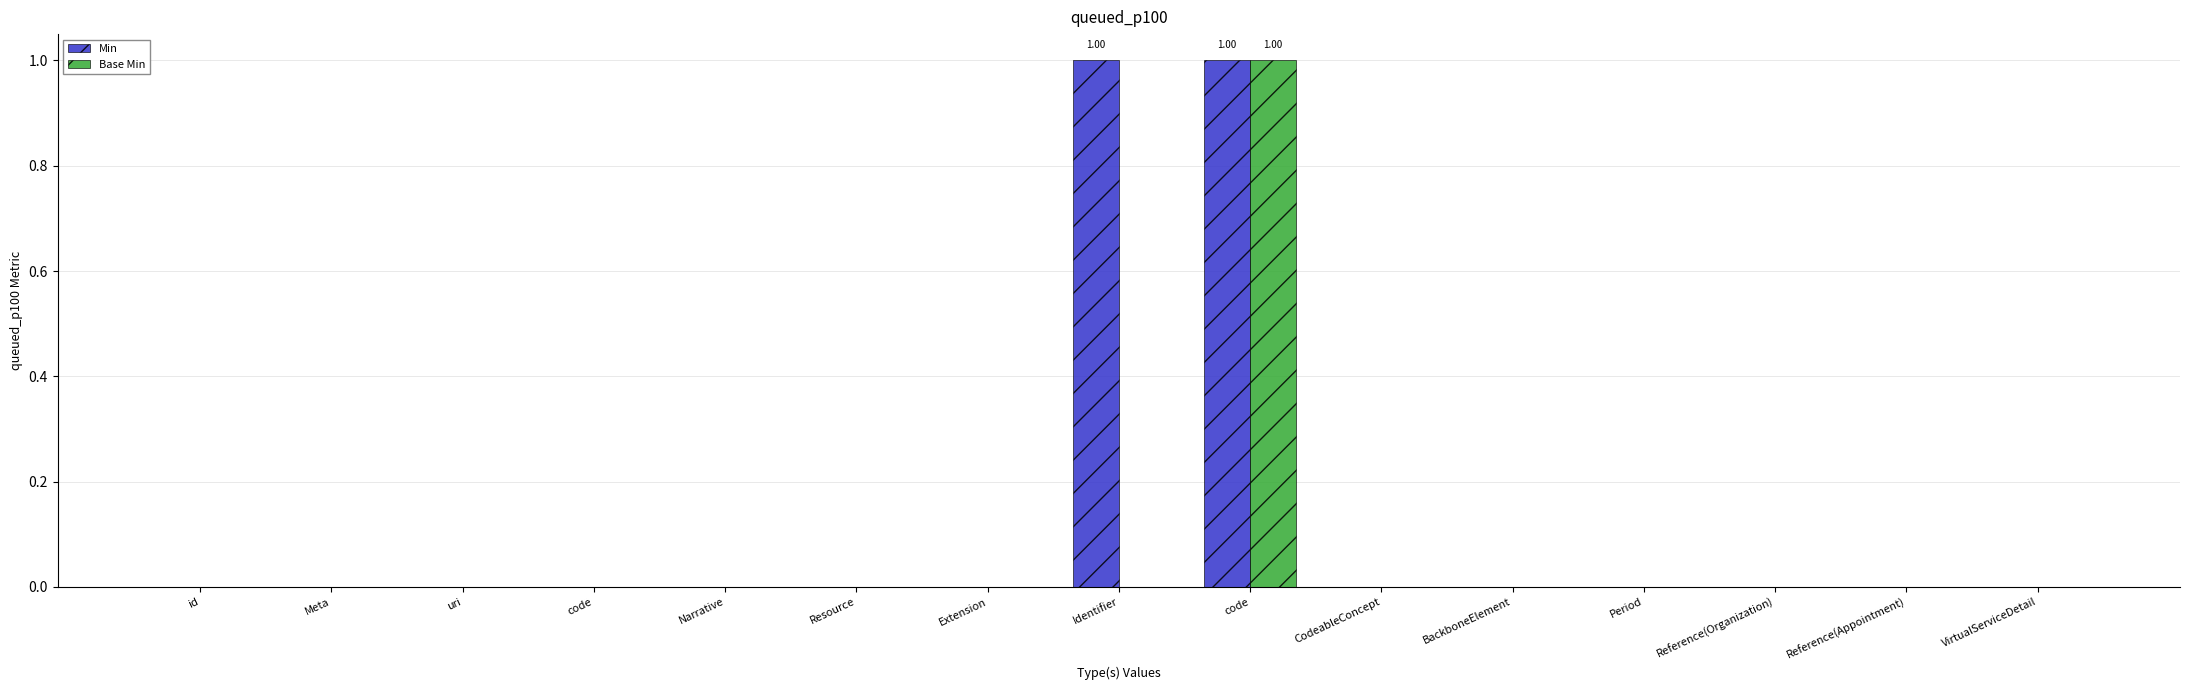

Reading left to right, transcribe all the data shown in this chart.

Min: 0	0	0	0	0	0	0	1	1	0	0	0	0	0	0
Base Min: 0	0	0	0	0	0	0	0	1	0	0	0	0	0	0